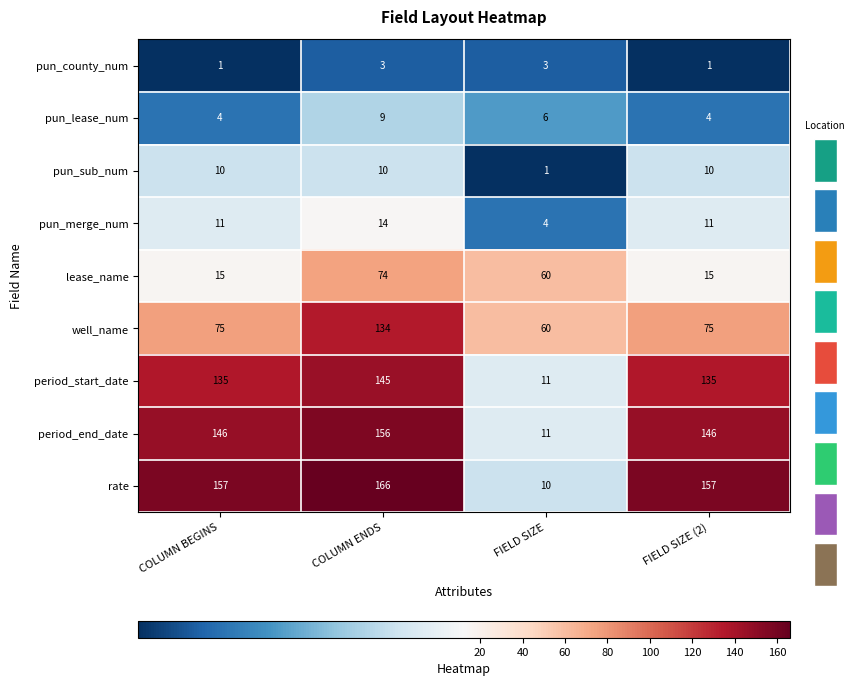

The period_start_date series shows 216 at COLUMN ENDS. True or false?

False